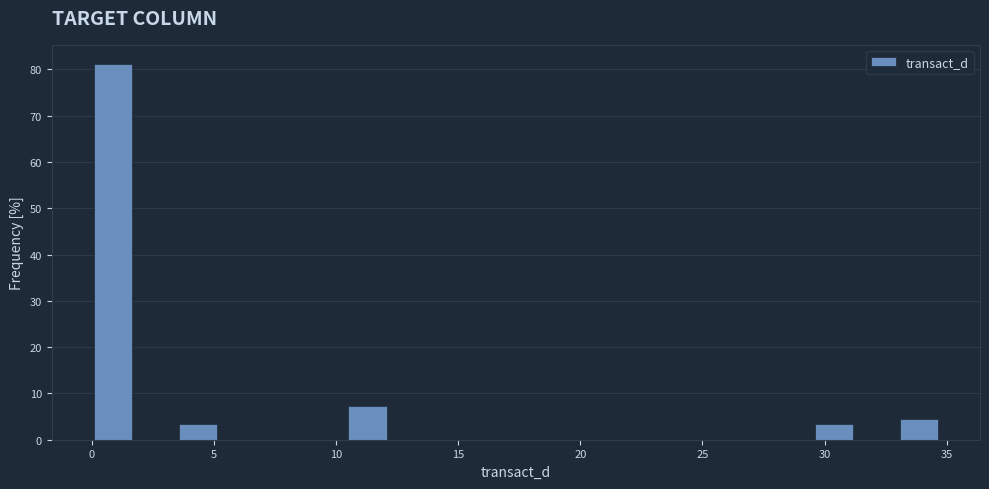

Around what value on the x-axis is the tallest bar? Give the approximate position of its centre, as read against the axis.

1.0